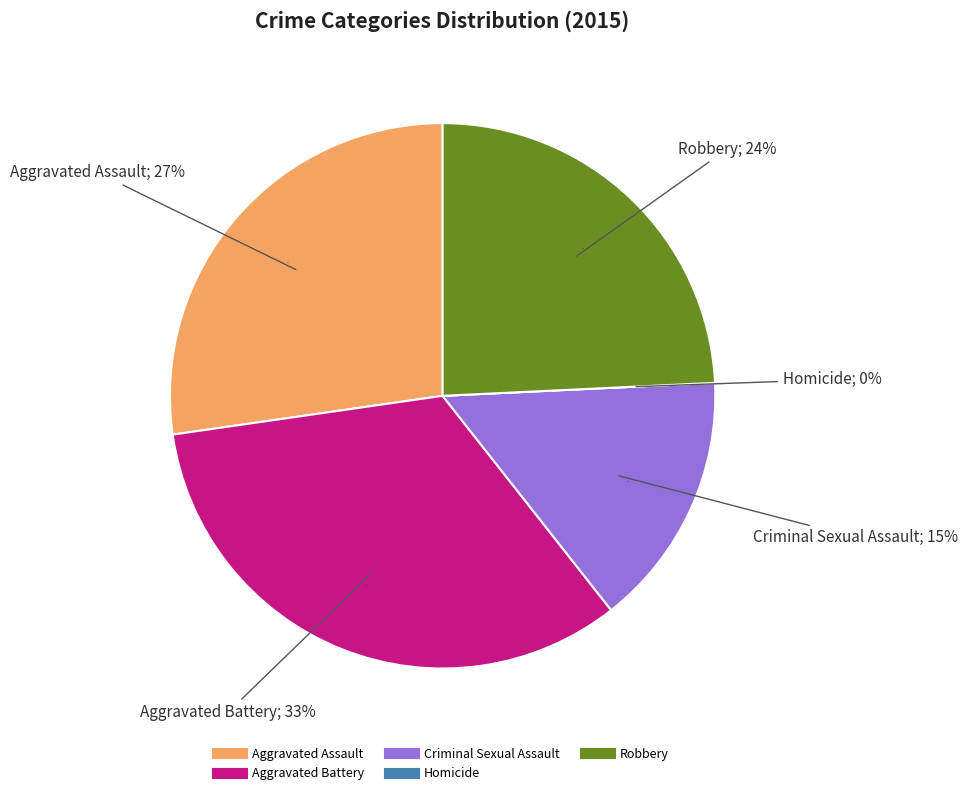

Which slice is the largest?

Aggravated Battery